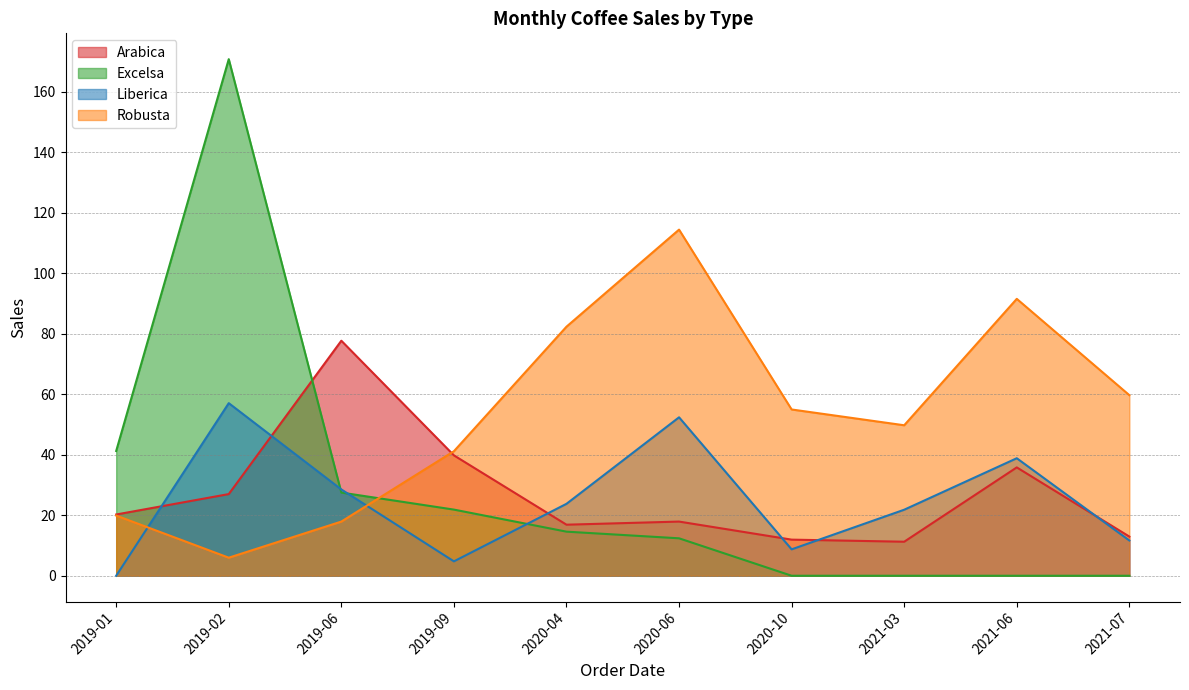

What value does the Arabica series have at 2020-04?

16.9